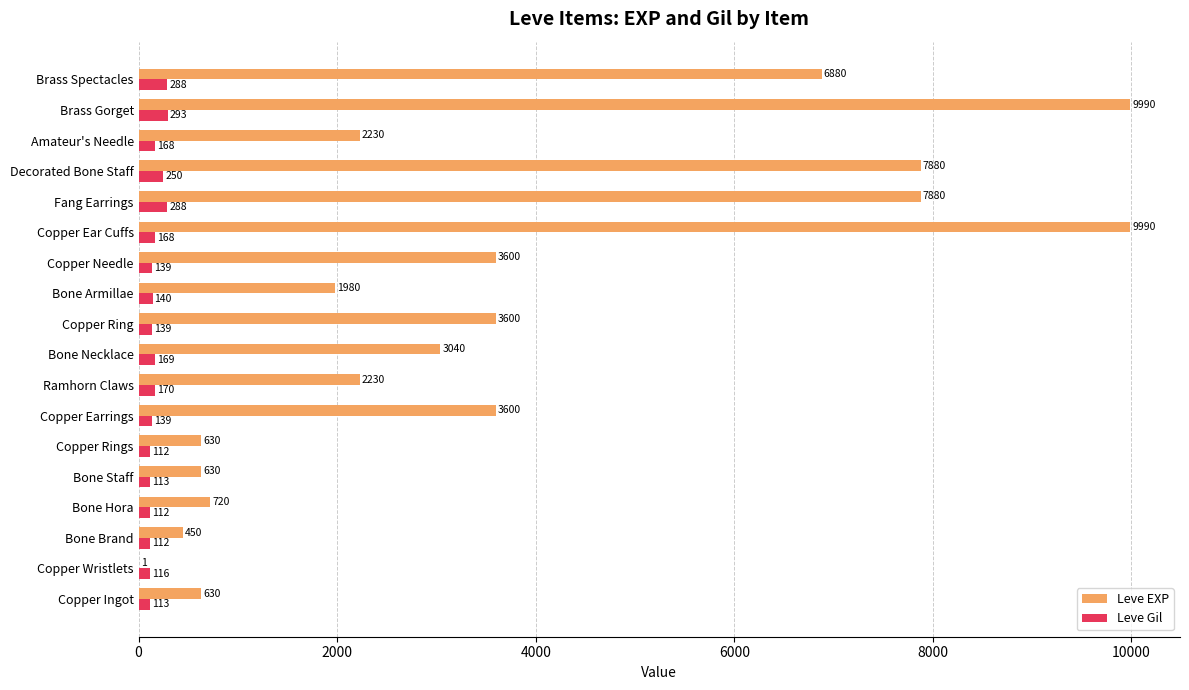

What is the maximum value for Leve EXP?

9990